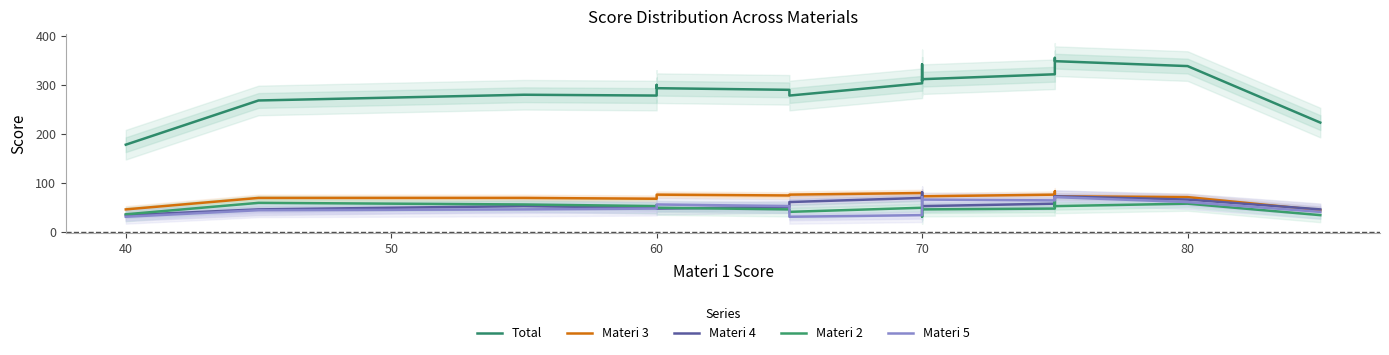

Count the number of categories in the chart.

20